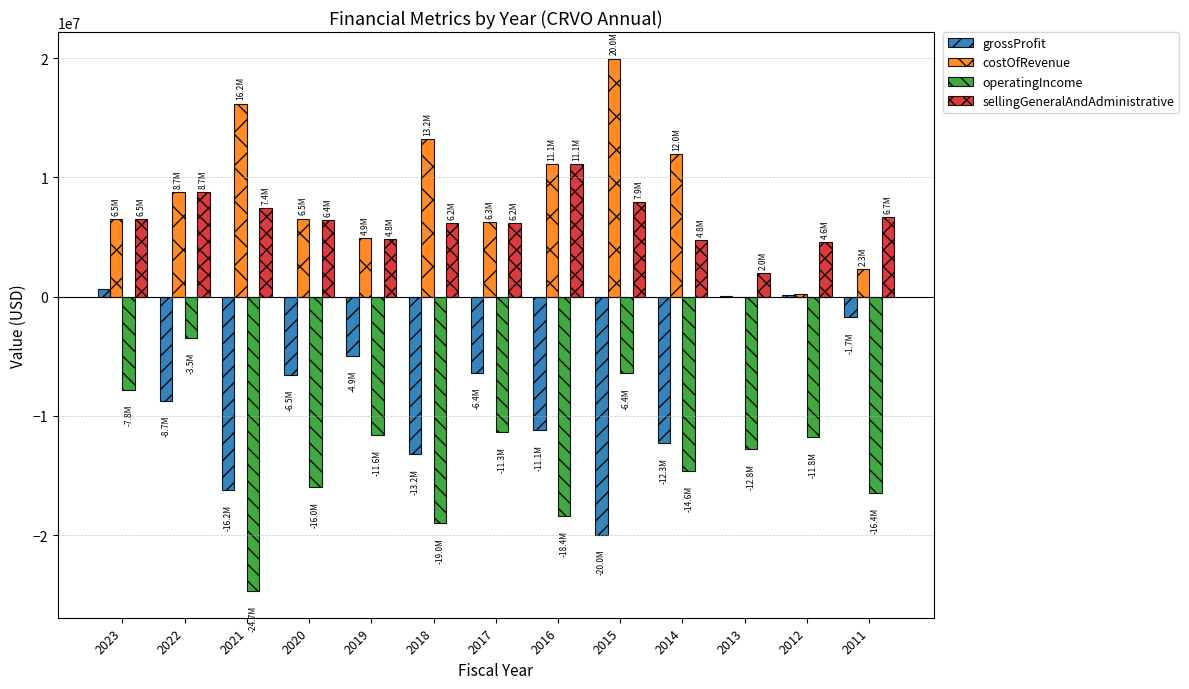

How many categories are shown in the chart?

13